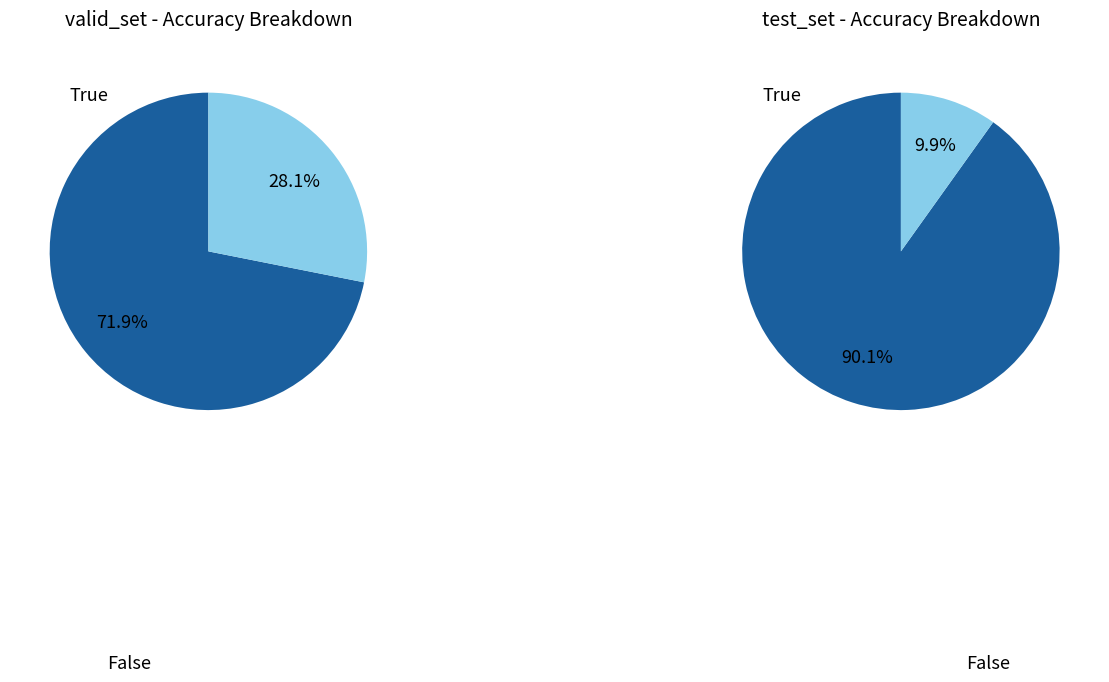

How many segments does this pie chart have?

2